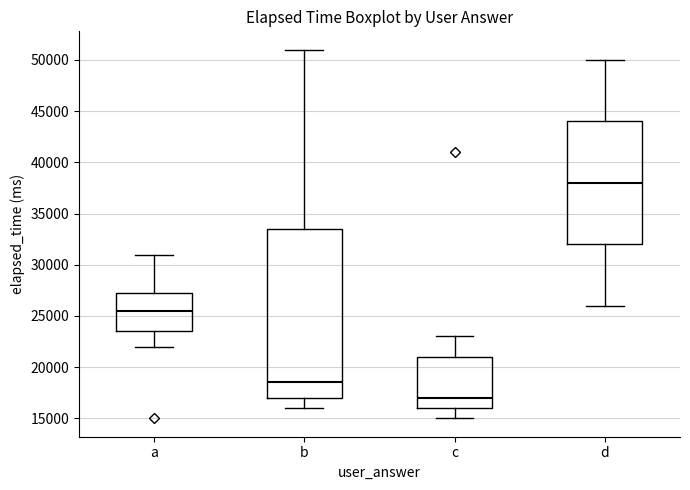

Where does the median line of the box for d sit on the y-axis? The values are not printed on the chart, so give them approximately, as read against the axis.

38000